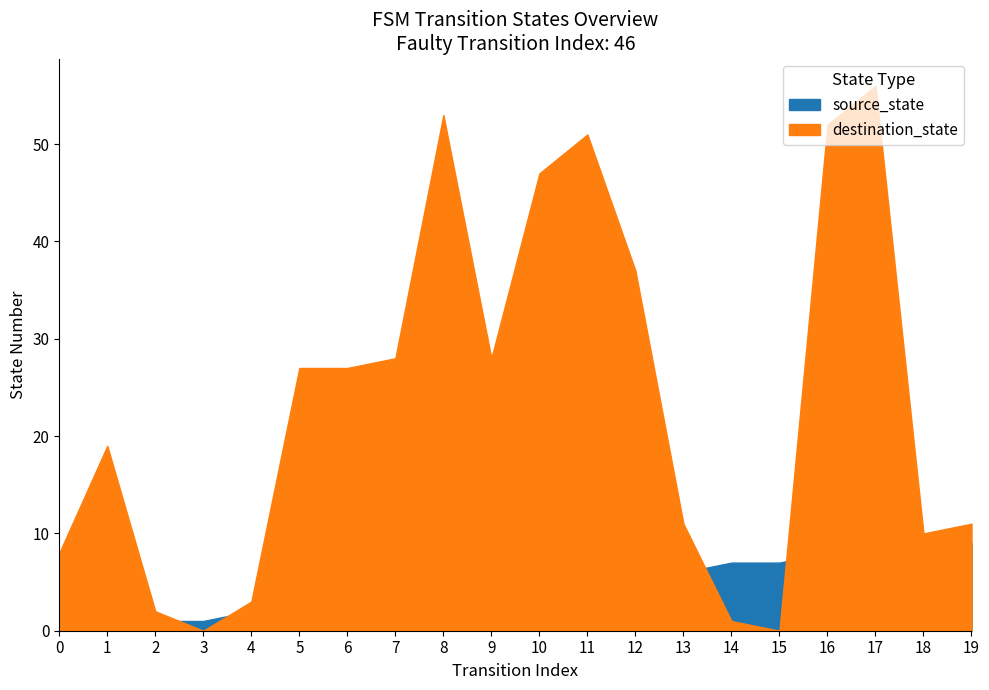

Rank the series by their maximum value, from highest to lowest.

destination_state, source_state